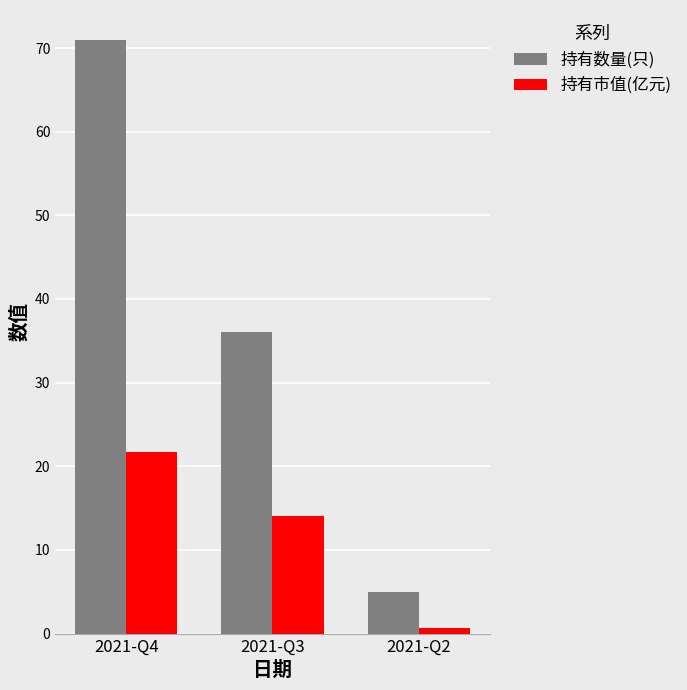

Are the bars horizontal?

No